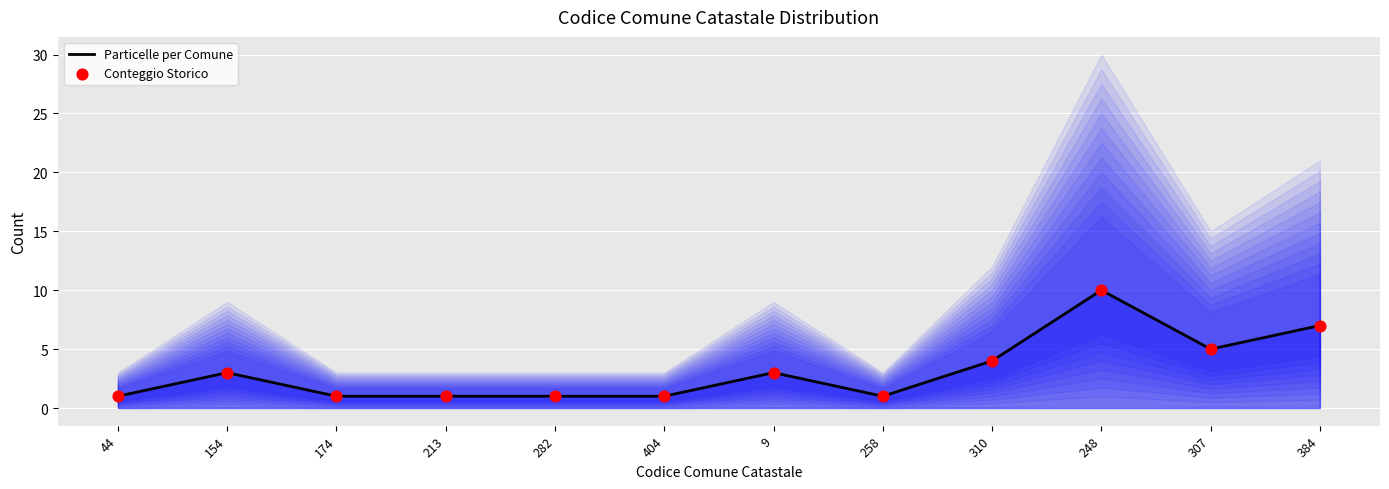

Which series reaches the minimum Y coordinate?

Particelle per Comune